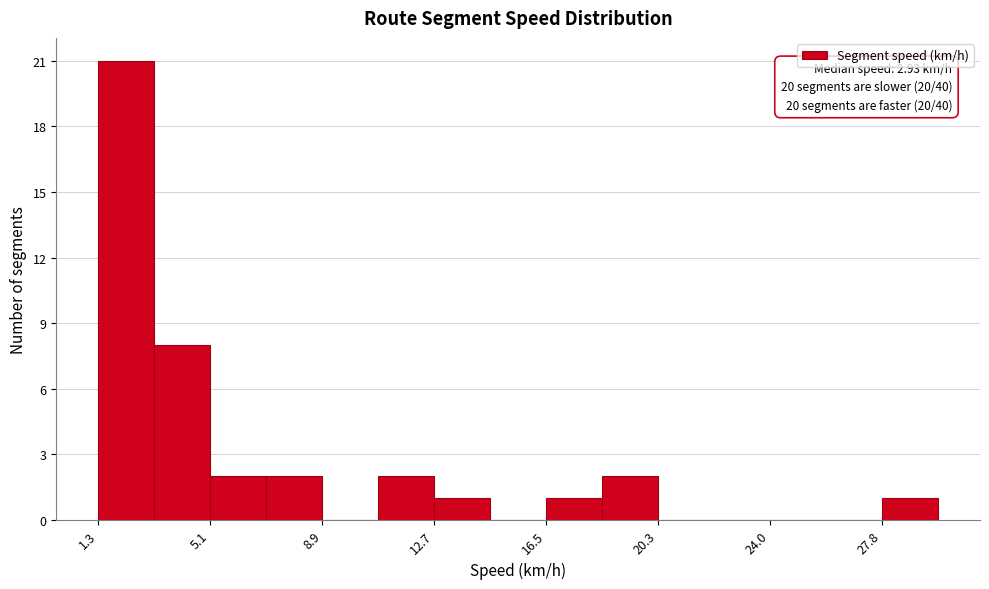

Read against the x-axis, roughly where is the centre of the tallest bar?

2.5